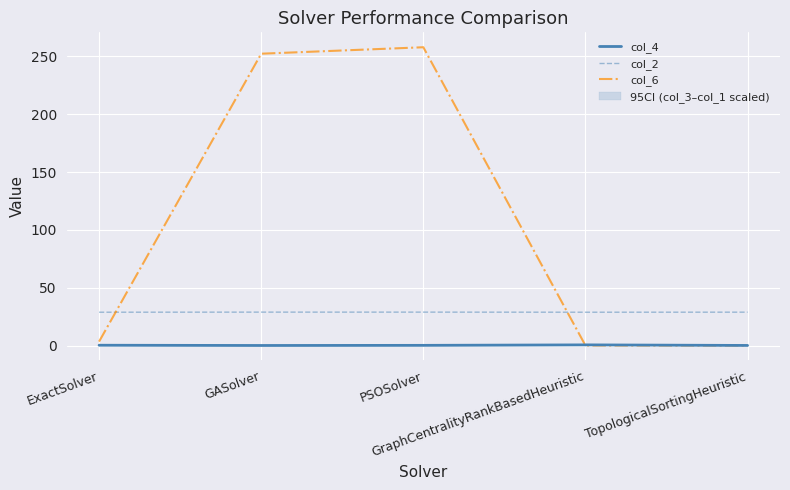

How many interior local valleys does the col_2 series have?

1